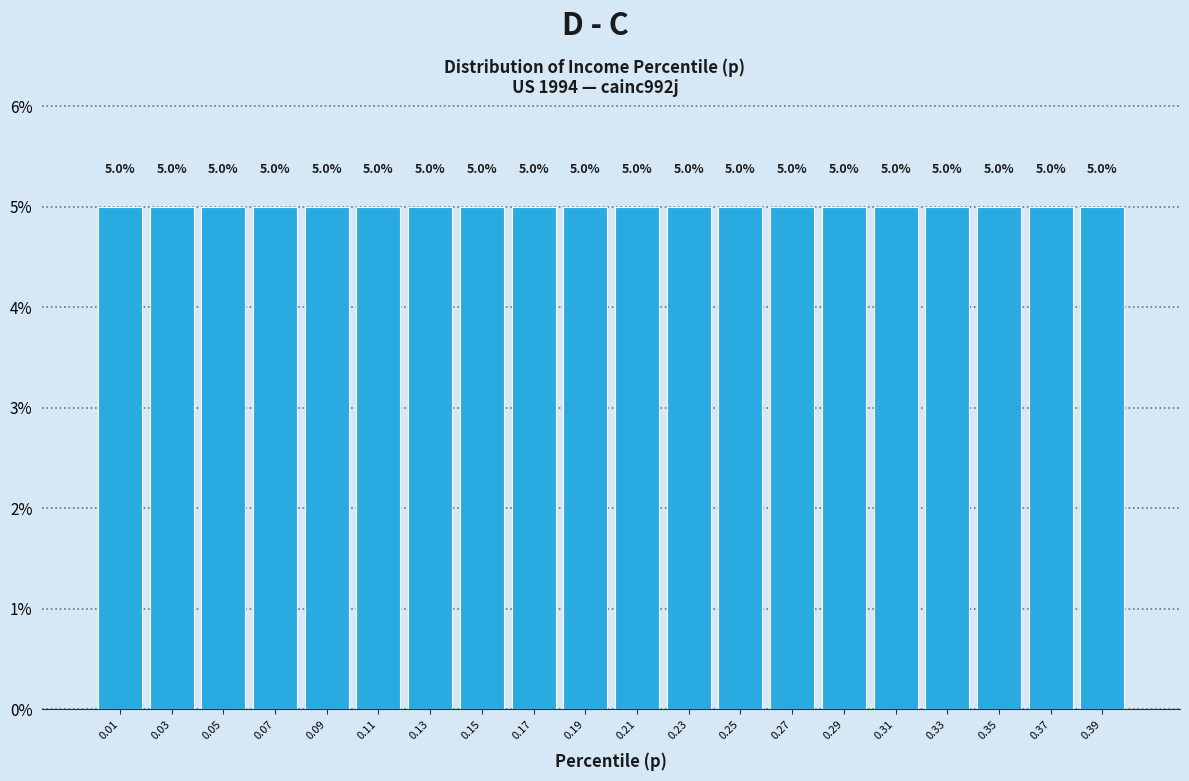

Reading left to right, transcribe this chart: for each bar, give the range it covers on the x-axis and its height.

0.00 to 0.02: 5.0
0.02 to 0.04: 5.0
0.04 to 0.06: 5.0
0.06 to 0.08: 5.0
0.08 to 0.10: 5.0
0.10 to 0.12: 5.0
0.12 to 0.14: 5.0
0.14 to 0.16: 5.0
0.16 to 0.18: 5.0
0.18 to 0.20: 5.0
0.20 to 0.22: 5.0
0.22 to 0.24: 5.0
0.24 to 0.26: 5.0
0.26 to 0.28: 5.0
0.28 to 0.30: 5.0
0.30 to 0.32: 5.0
0.32 to 0.34: 5.0
0.34 to 0.36: 5.0
0.36 to 0.38: 5.0
0.38 to 0.40: 5.0